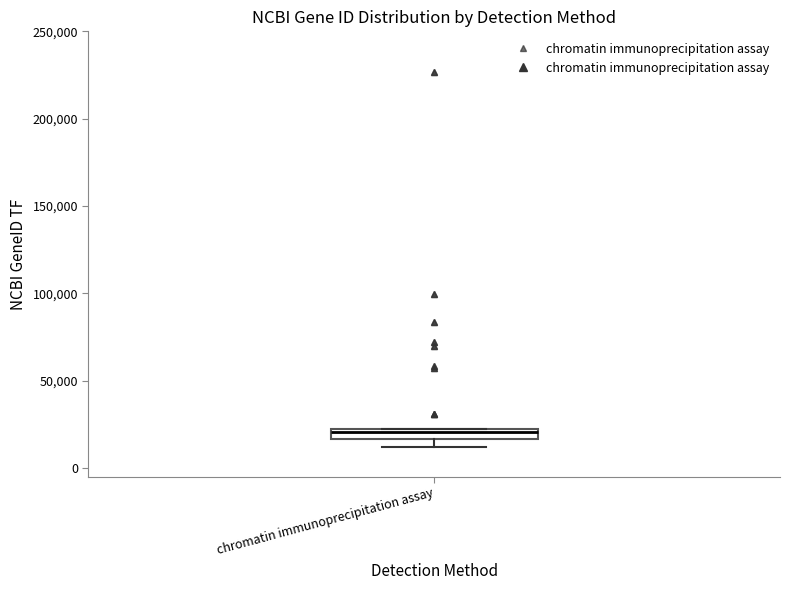

Where is the lower edge of the box for chromatin immunoprecipitation assay on the y-axis? The values are not printed on the chart, so give them approximately, as read against the axis.

15000